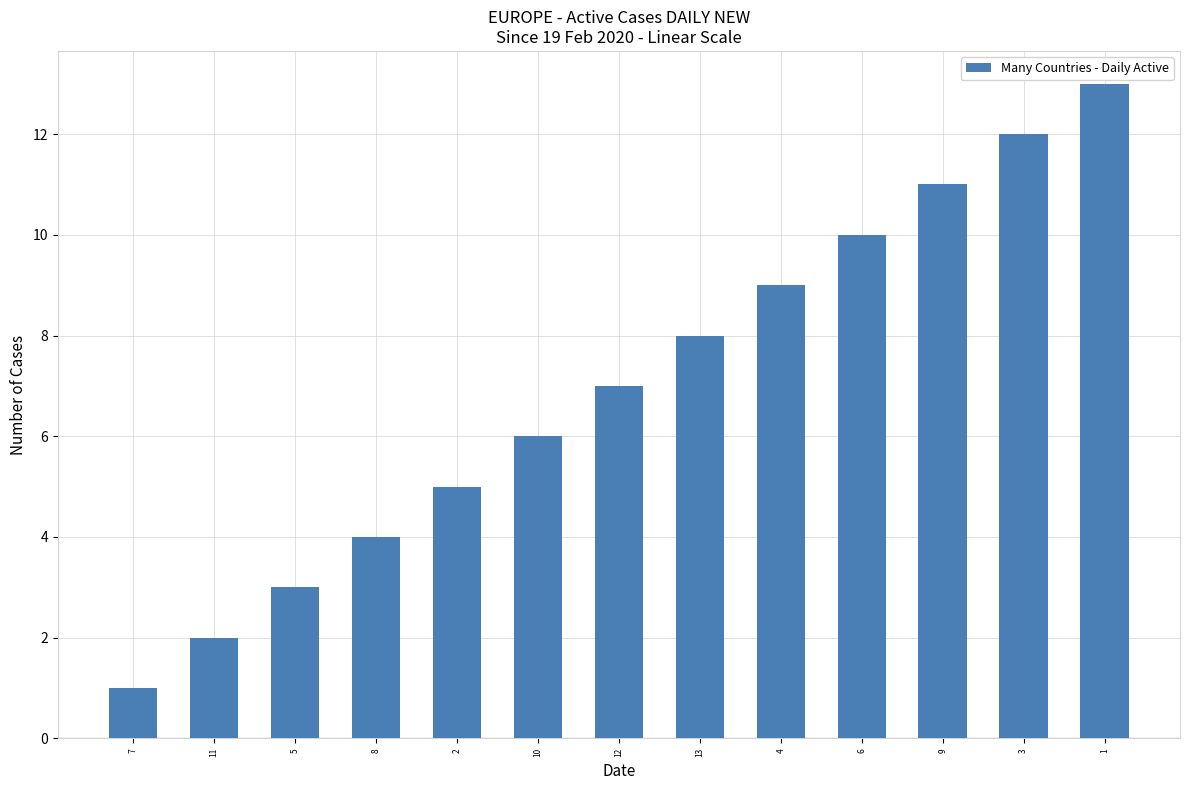

What is the value of the 4th bar from the left?

4